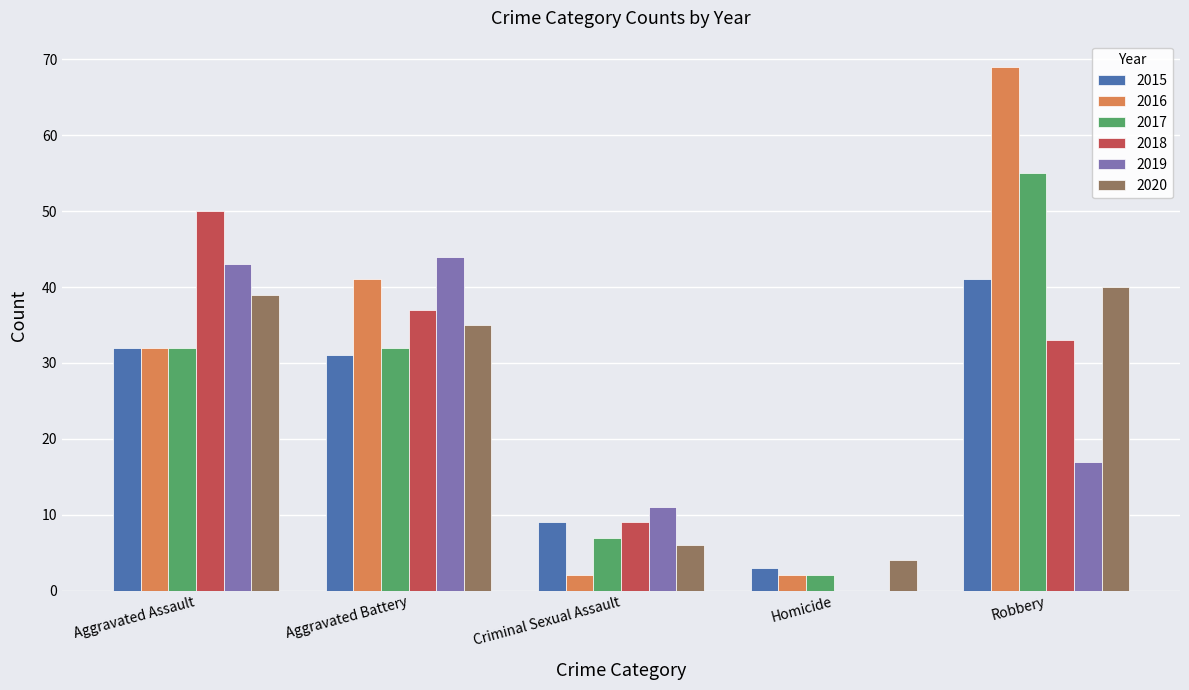

What is the spread (max minus min) of values at Aggravated Assault?

18